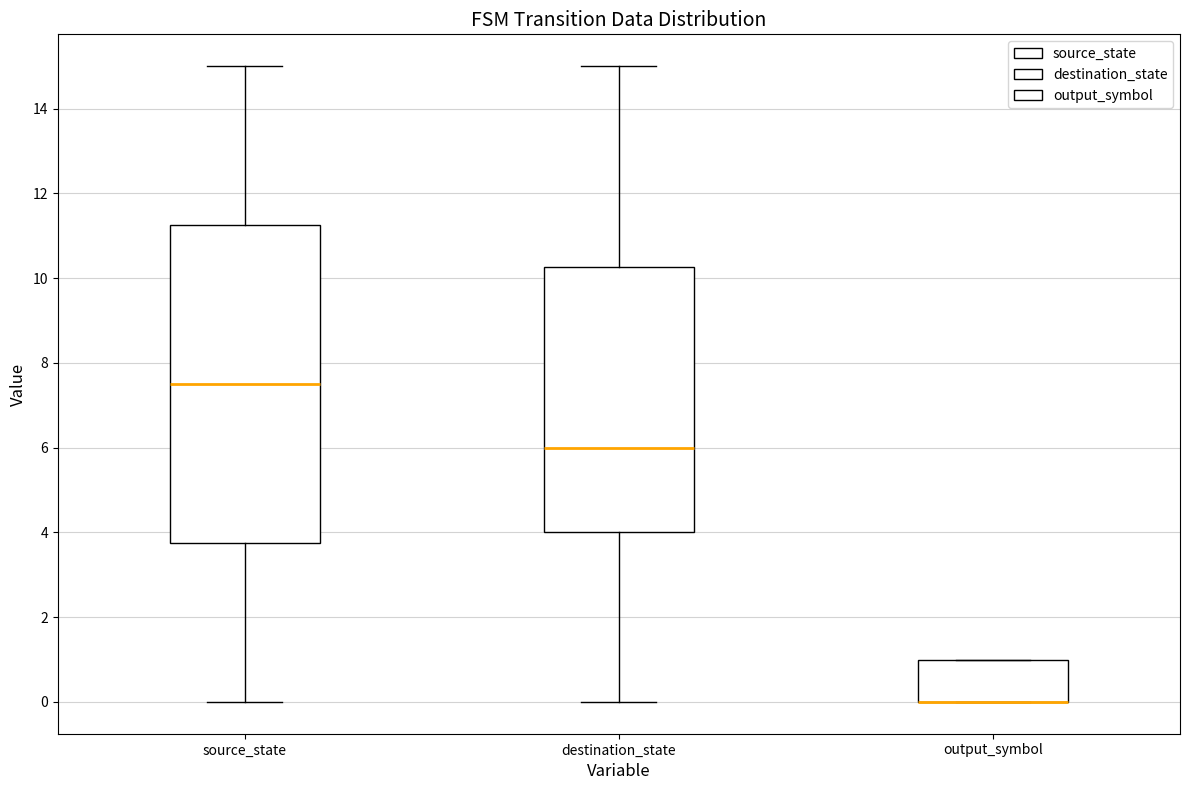

Reading left to right, read every box against the y-axis: the position of its median line, the range the box covers, and the ends of its whiskers. The values are not printed on the chart, so give them approximately, as read against the axis.

source_state: median 7.6, box 3.8 to 11.2, whiskers 0.0 to 15.0
destination_state: median 6.0, box 4.0 to 10.2, whiskers 0.0 to 15.0
output_symbol: median 0.0 (drawn on the box's lower edge), box 0.0 to 1.0, whiskers 0.0 to 1.0